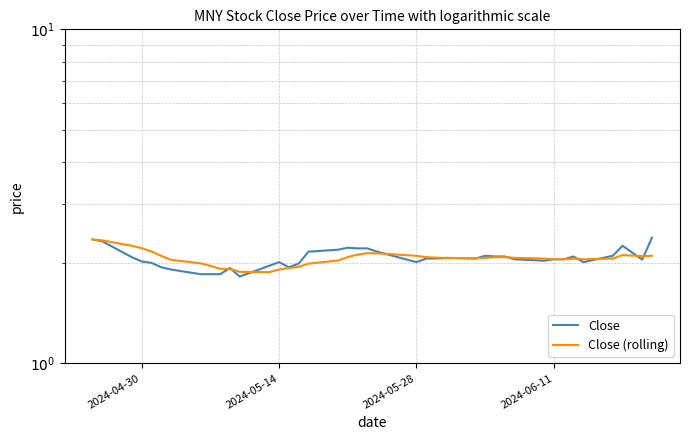

What is the sum of all Close (rolling) values?

82.6